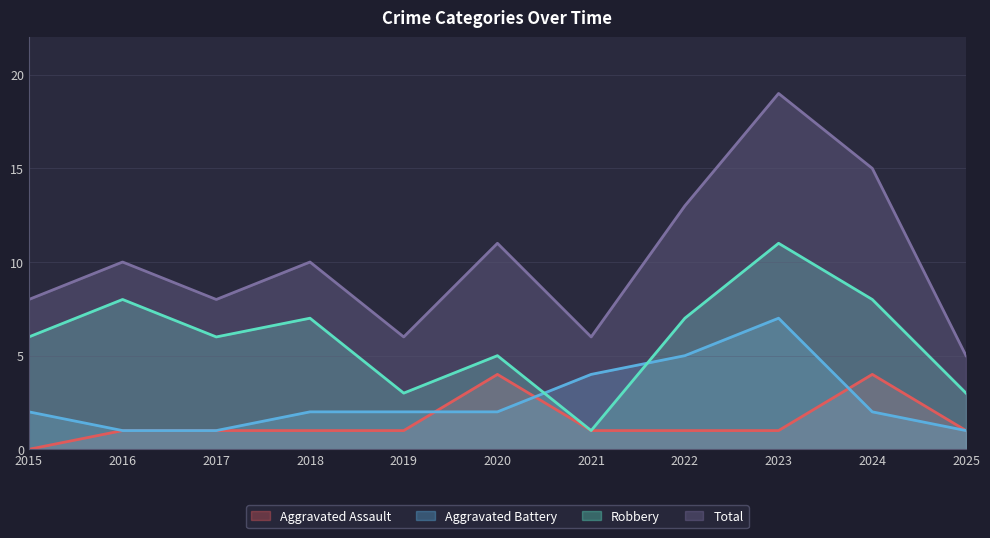

At which label does Aggravated Assault reach its peak?

2020